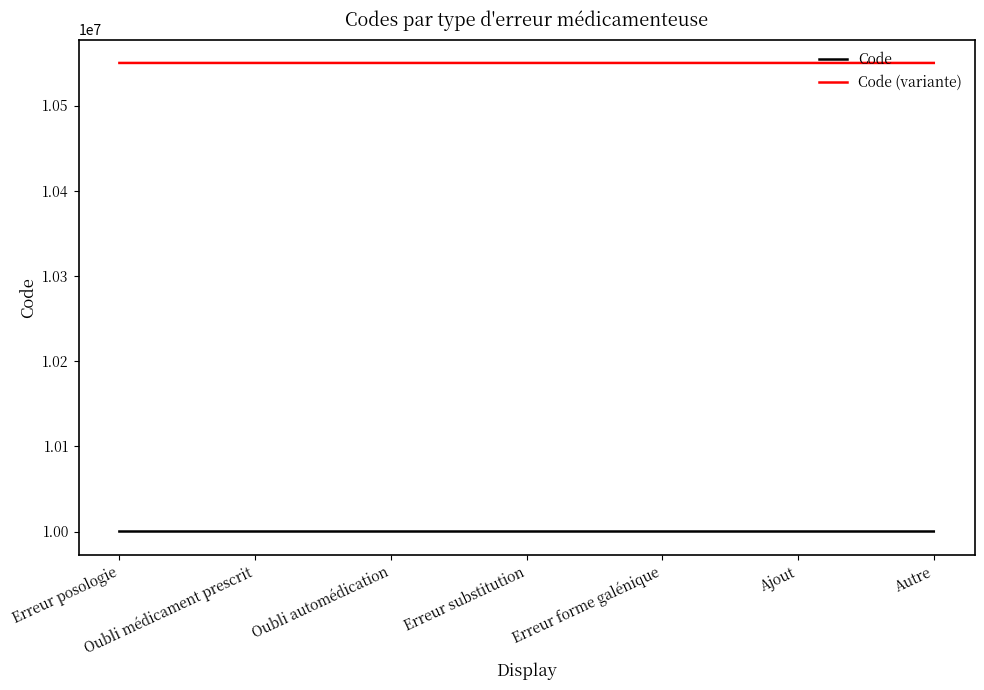

What are all the series names shown in the legend?

Code, Code (variante)